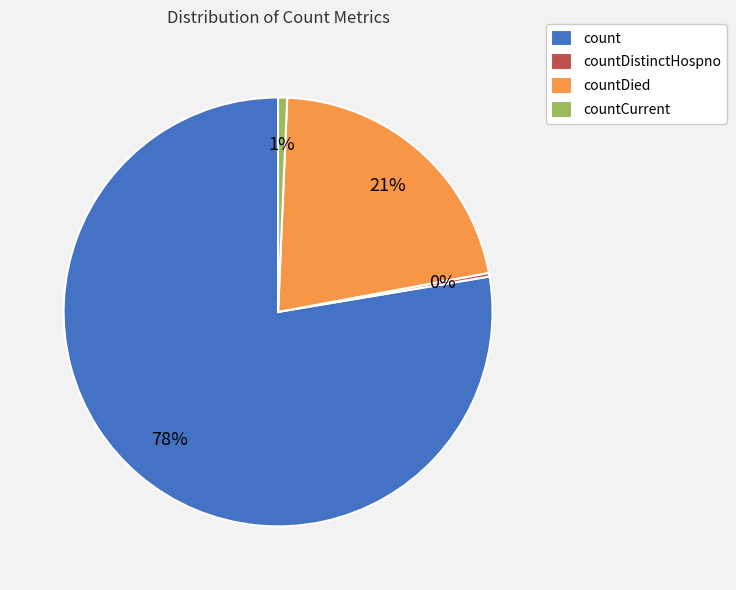

Do countCurrent and countDied together represent more than half of the pie?

No